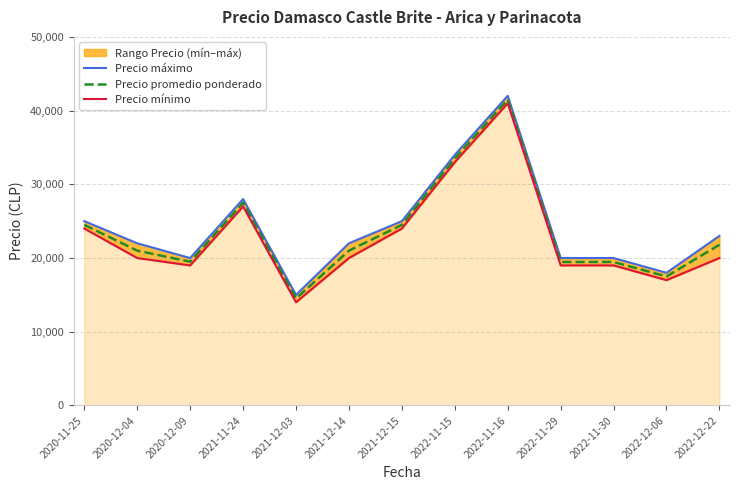

At how many categories does at least one series exceed 41910?

1